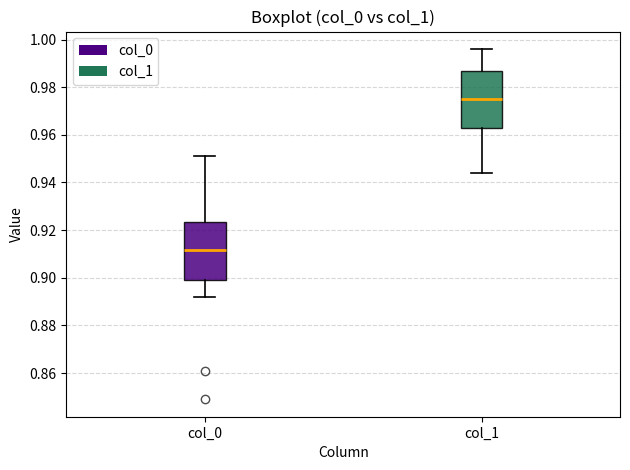

Reading left to right, read every box against the y-axis: the position of its median line, the range the box covers, and the ends of its whiskers. The values are not printed on the chart, so give them approximately, as read against the axis.

col_0: median 0.912, box 0.900 to 0.924, whiskers 0.892 to 0.952
col_1: median 0.976, box 0.962 to 0.986, whiskers 0.944 to 0.996